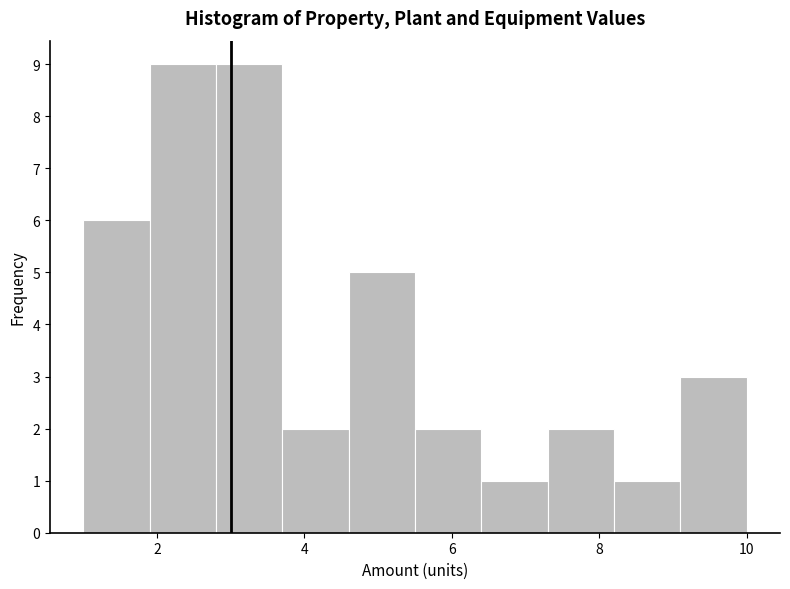

Reading left to right, list every bar in this chart as the range it spans on the x-axis followed by its height. Neither the bar edges nor the heights are printed on the chart, so give them approximately, as read against the axes.

1.0 to 1.9: 6
1.9 to 2.8: 9
2.8 to 3.7: 9
3.7 to 4.6: 2
4.6 to 5.5: 5
5.5 to 6.4: 2
6.4 to 7.3: 1
7.3 to 8.2: 2
8.2 to 9.1: 1
9.1 to 10.0: 3